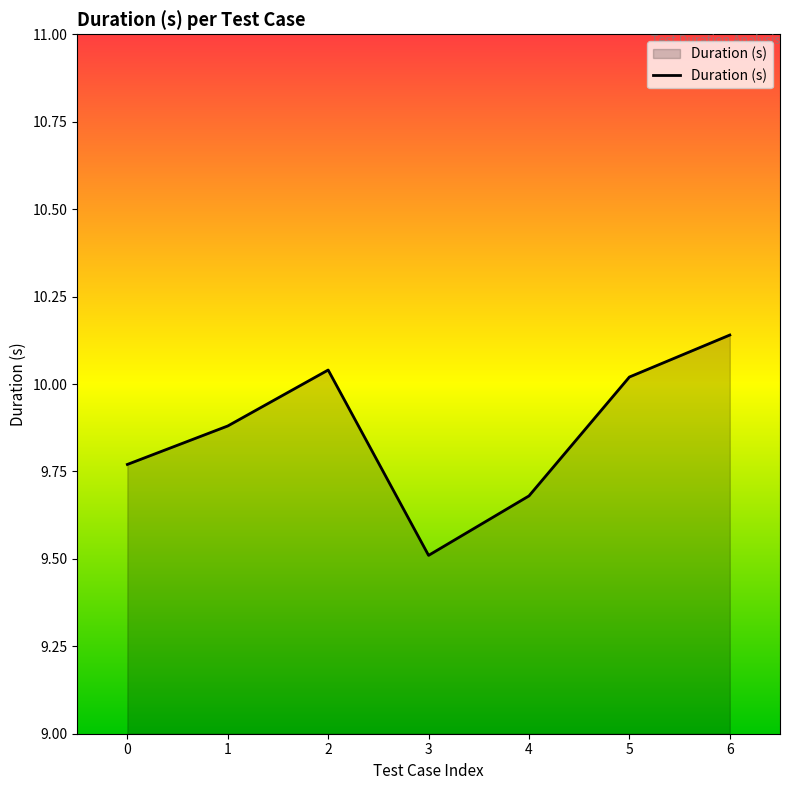

The value at 1 is 9.9. True or false?

True